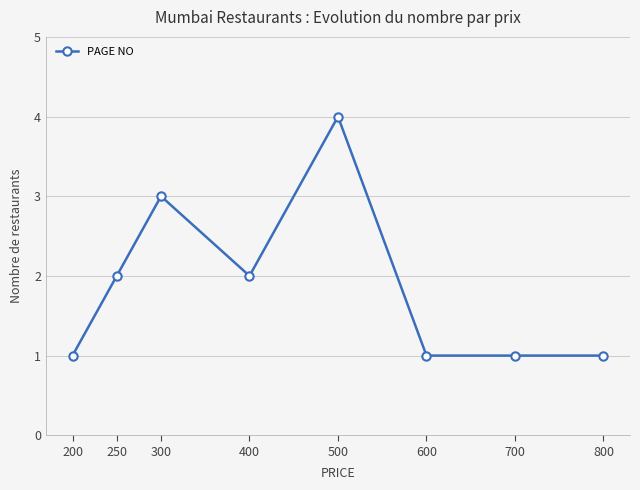

What is the average value?

2